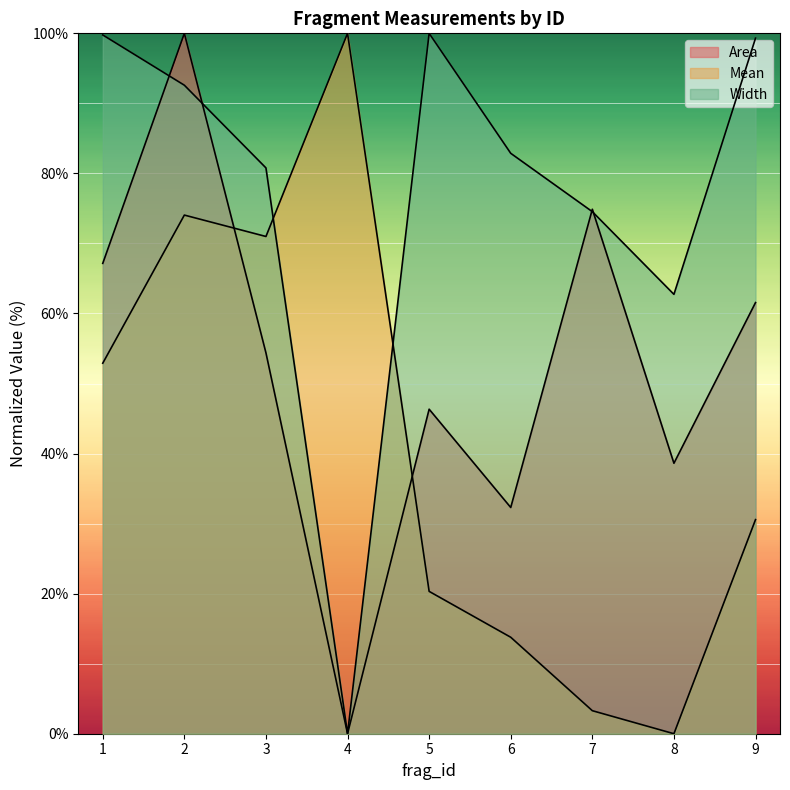

What is the difference between the highest and lowest values at 7?

71.6